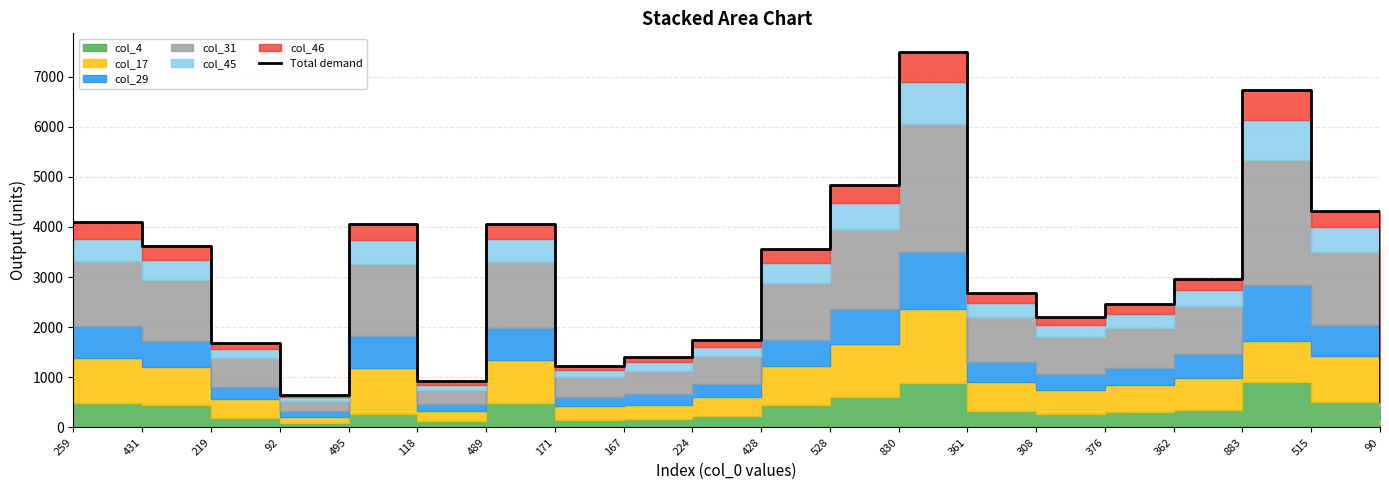

How many points are higher than both their immediate neighbors (excluding endpoints)?

4